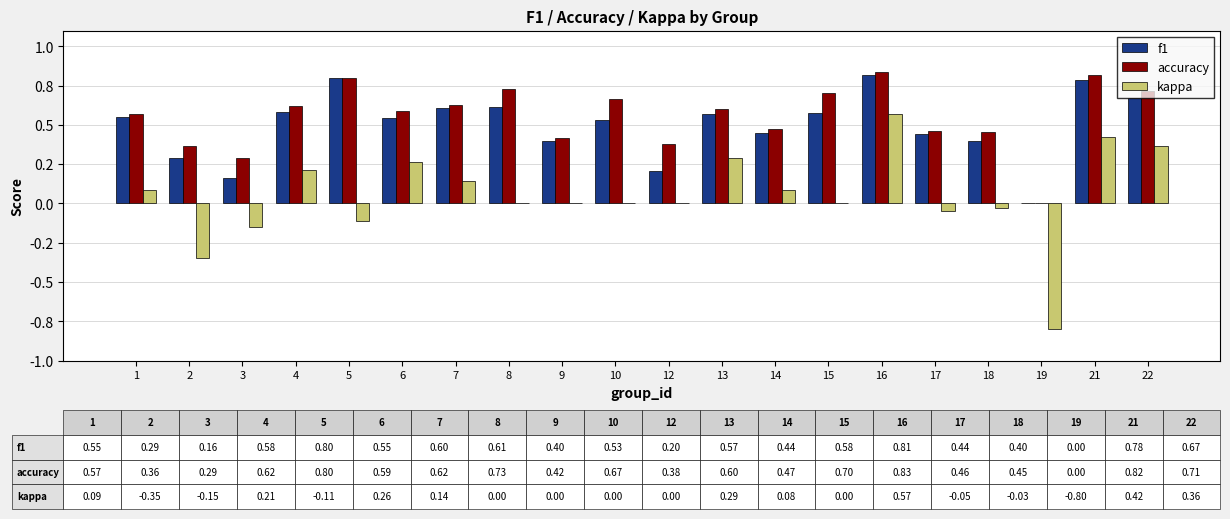

Reading left to right, transcribe all the data shown in this chart.

f1: 1=0.6	2=0.3	3=0.2	4=0.6	5=0.8	6=0.5	7=0.6	8=0.6	9=0.4	10=0.5	12=0.2	13=0.6	14=0.4	15=0.6	16=0.8	17=0.4	18=0.4	19=0.0	21=0.8	22=0.7
accuracy: 1=0.6	2=0.4	3=0.3	4=0.6	5=0.8	6=0.6	7=0.6	8=0.7	9=0.4	10=0.7	12=0.4	13=0.6	14=0.5	15=0.7	16=0.8	17=0.5	18=0.5	19=0.0	21=0.8	22=0.7
kappa: 1=0.1	2=-0.4	3=-0.1	4=0.2	5=-0.1	6=0.3	7=0.1	8=0.0	9=0.0	10=0.0	12=0.0	13=0.3	14=0.1	15=0.0	16=0.6	17=-0.0	18=-0.0	19=-0.8	21=0.4	22=0.4